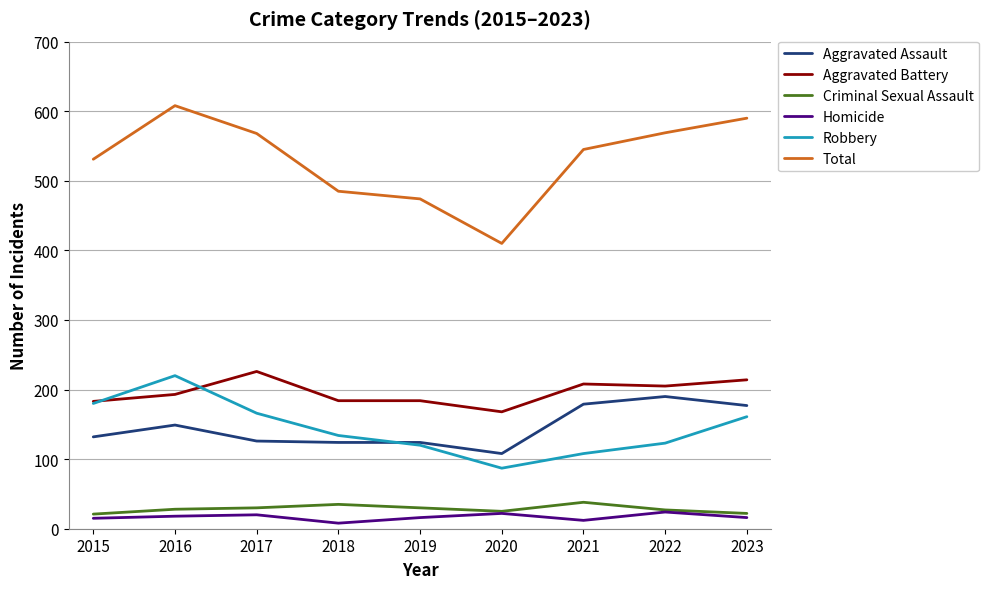

At which category is the sum across all series the highest?

2016